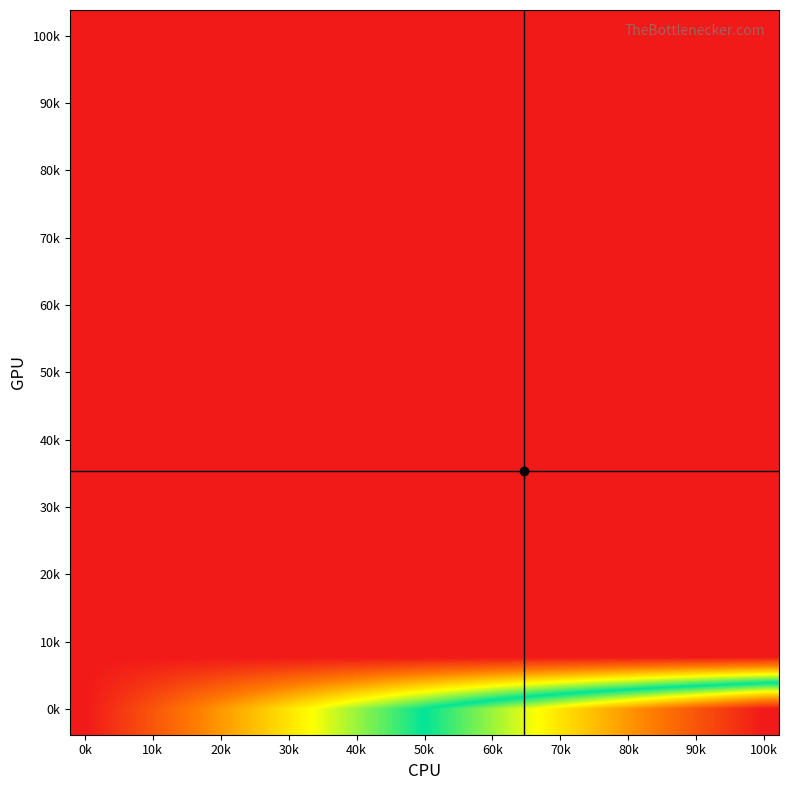

What is the greatest value displayed?

1000000.0